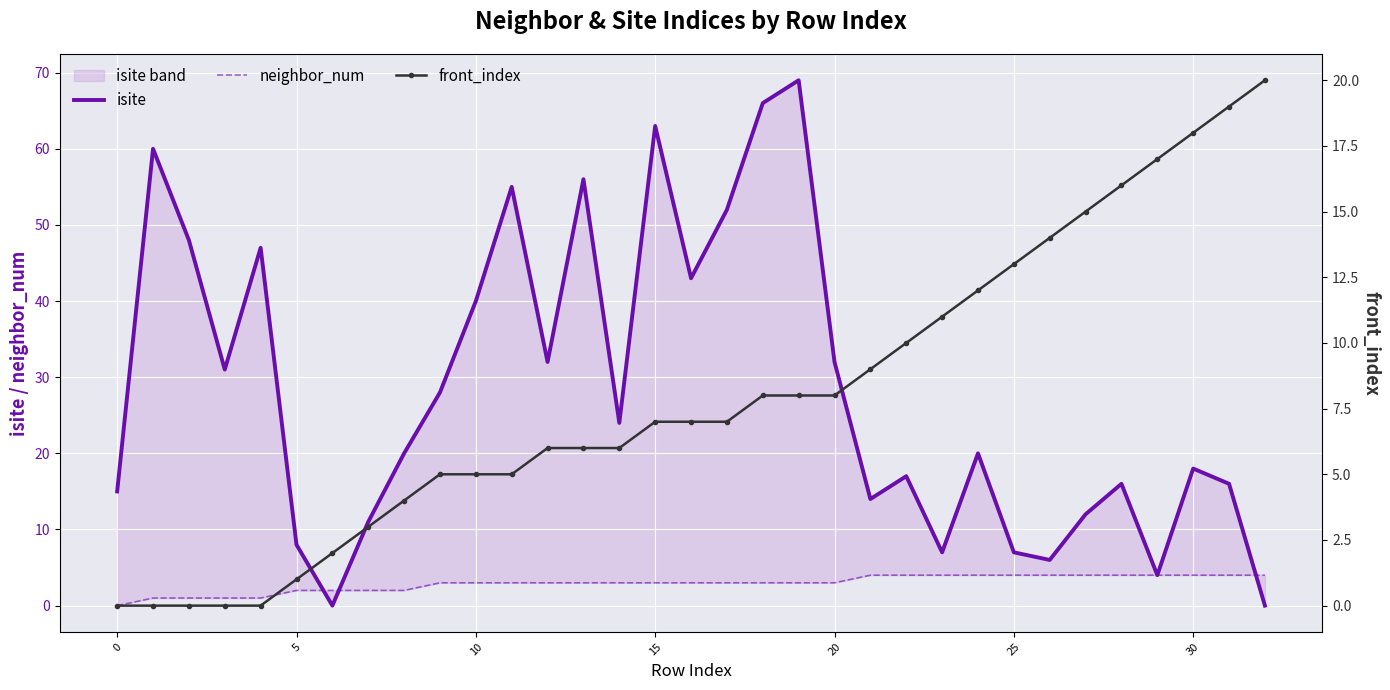

Between −5 and 21, which series saw the biggest shift?

front_index